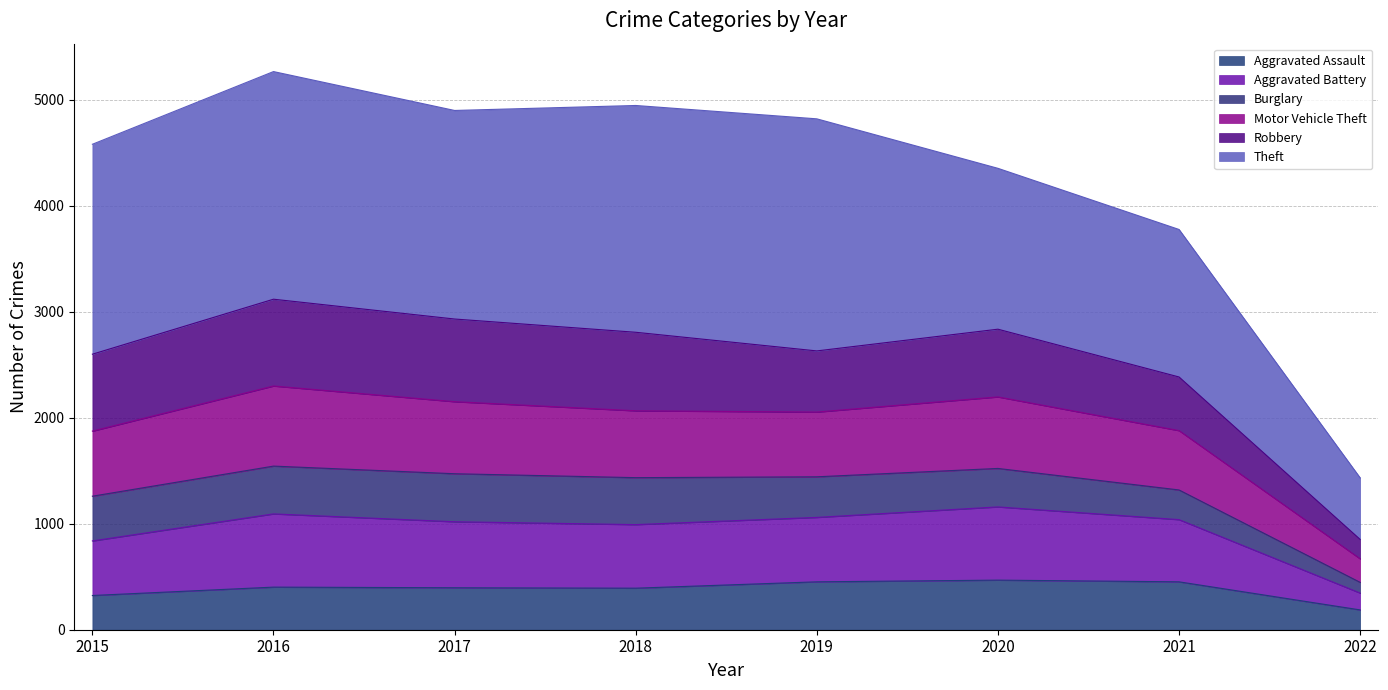

What is the maximum value for Aggravated Assault?

468